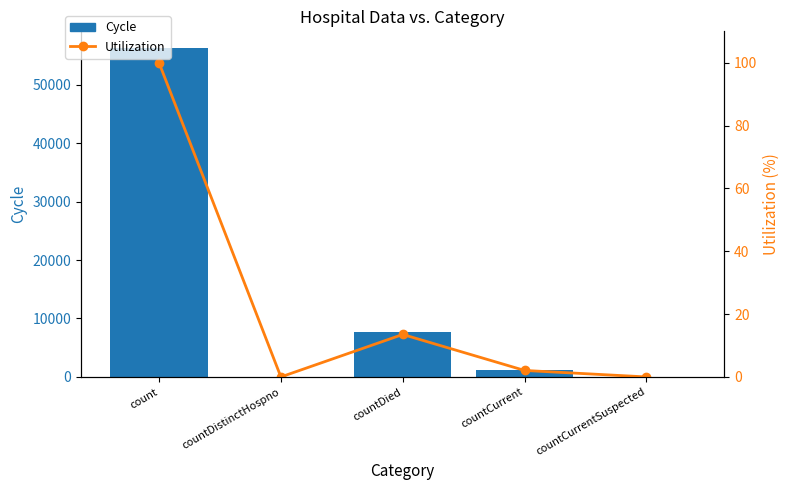

What are all the series names shown in the legend?

Cycle, Utilization